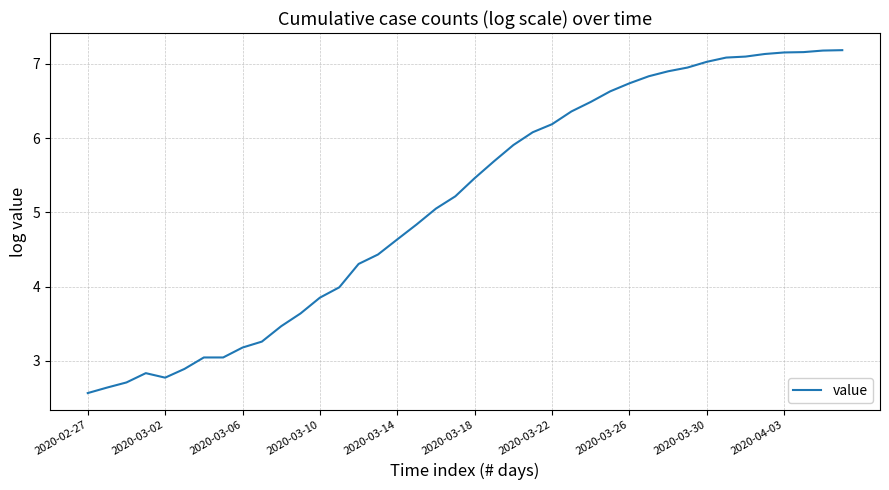

What is the minimum value shown in the chart?

2.6